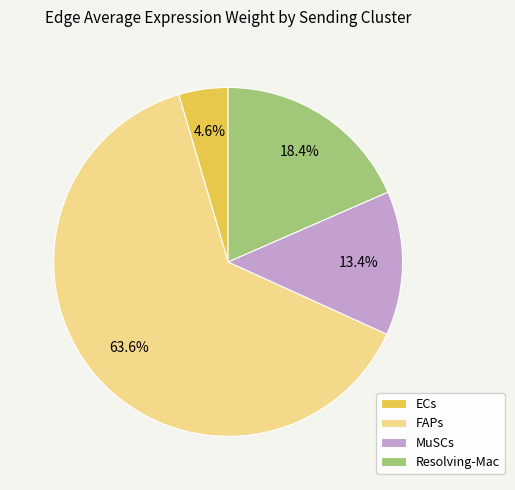

What percentage is NOT represented by Resolving-Mac?

81.6%